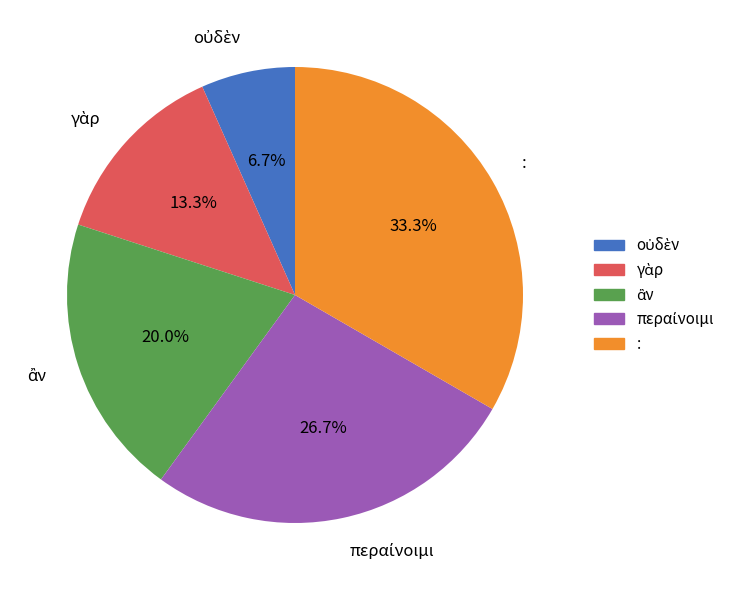

How many segments does this pie chart have?

5